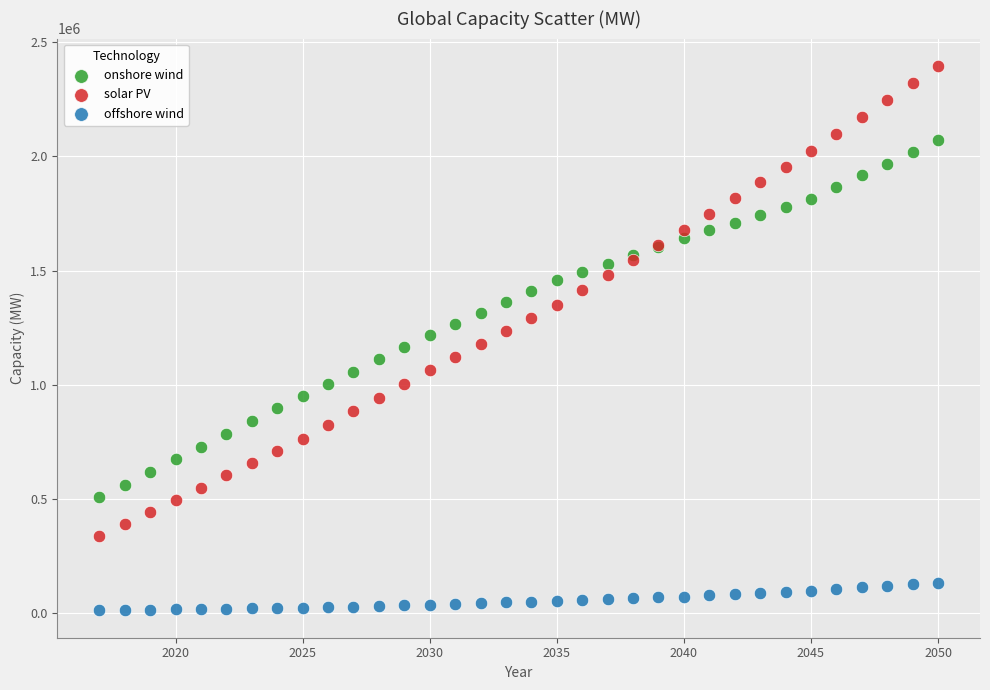

What are all the series names shown in the legend?

onshore wind, solar PV, offshore wind